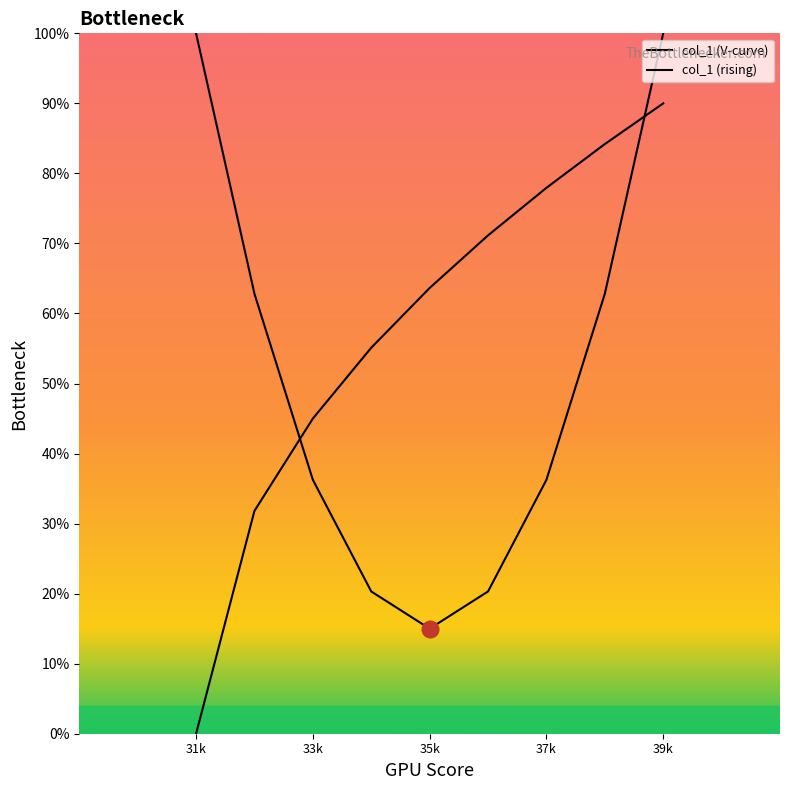

How many intersections are there between col_1 (V-curve) and col_1 (rising)?

2